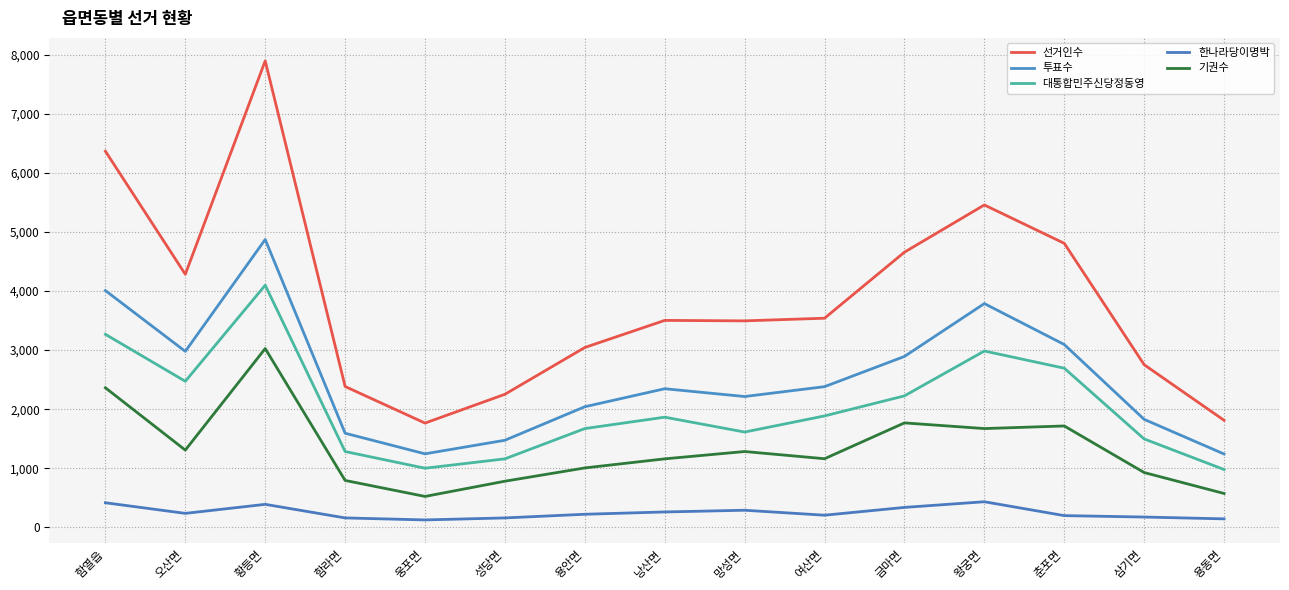

What is the total value across all series at 함라면?

6207